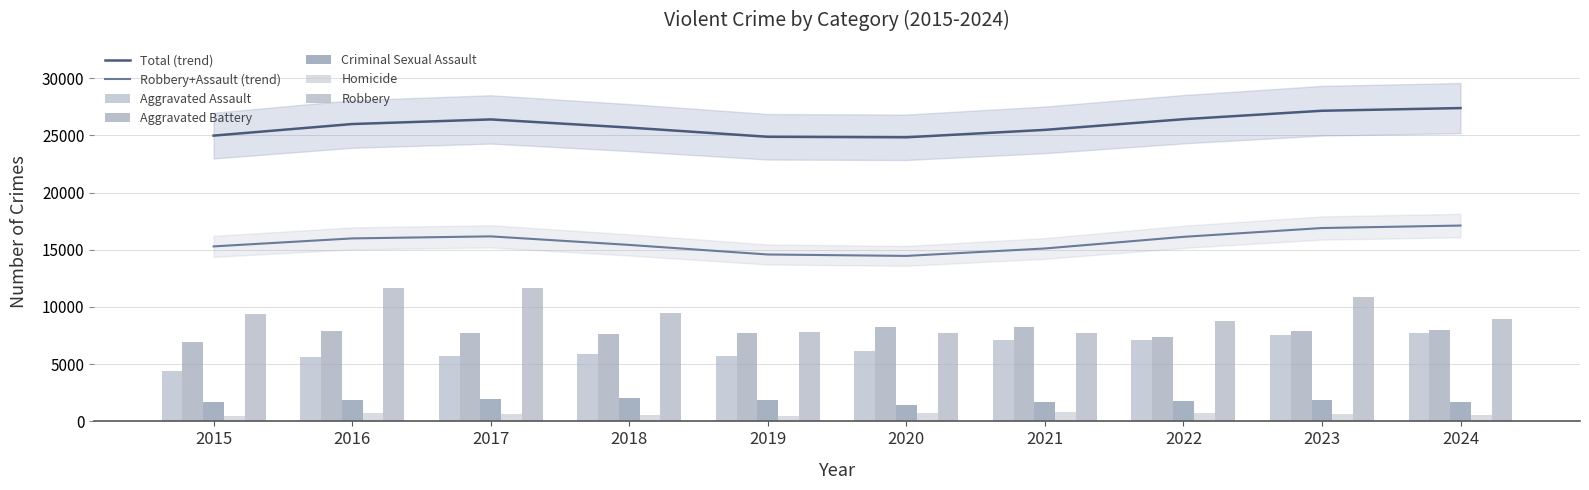

What is the lowest value of the Criminal Sexual Assault series?

1473